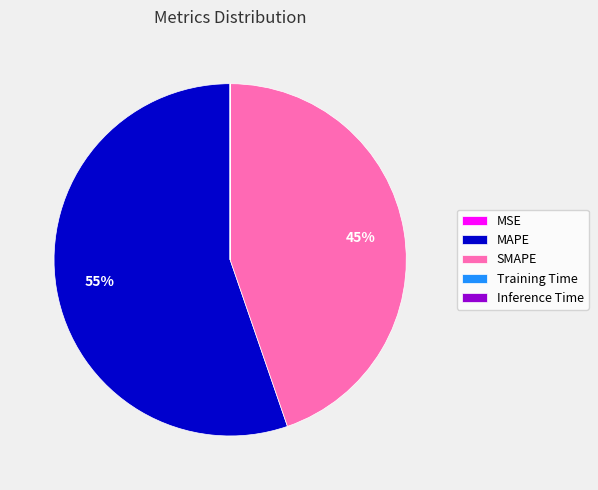

What is the largest slice in the pie chart?

MAPE